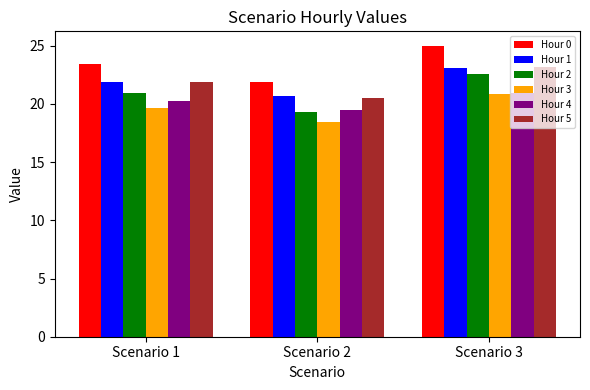

How many distinct data groups are displayed?

6